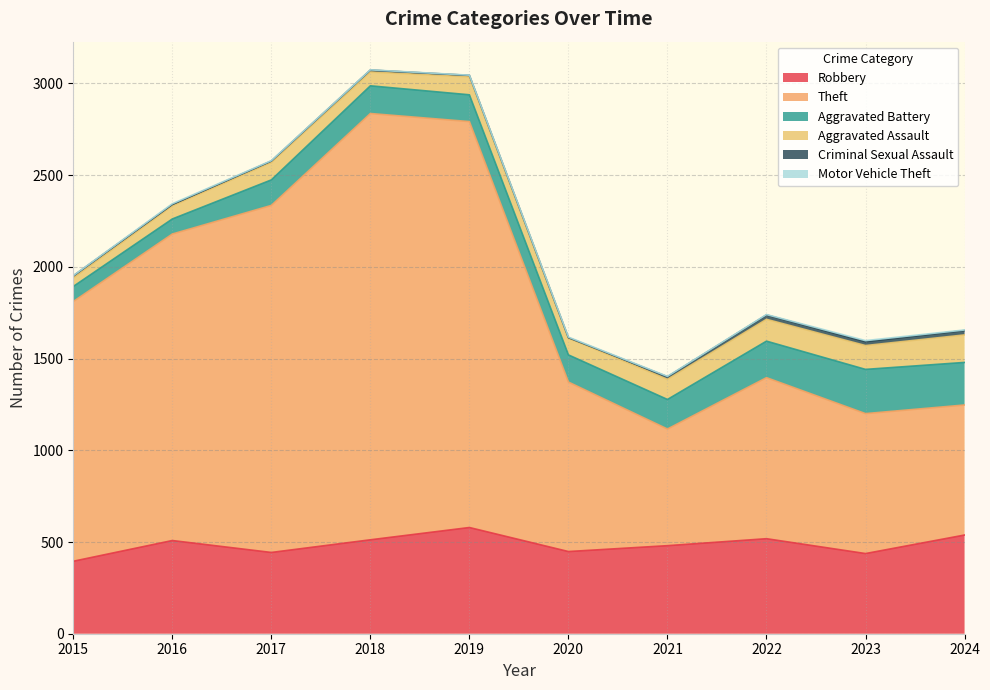

What is the average value of the Robbery series?

486